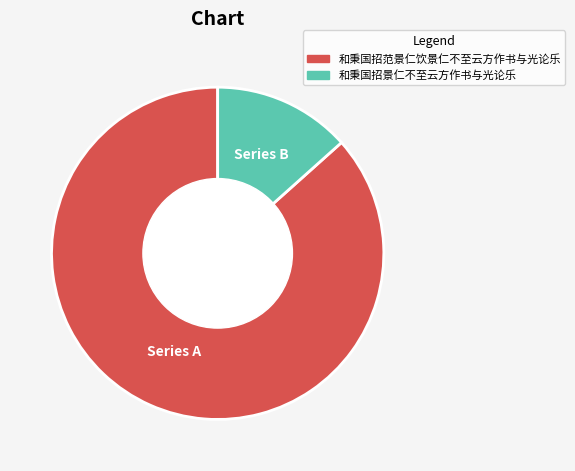

Combined, do 和秉国招范景仁饮景仁不至云方作书与光论乐 and 和秉国招景仁不至云方作书与光论乐 account for over 50%?

Yes